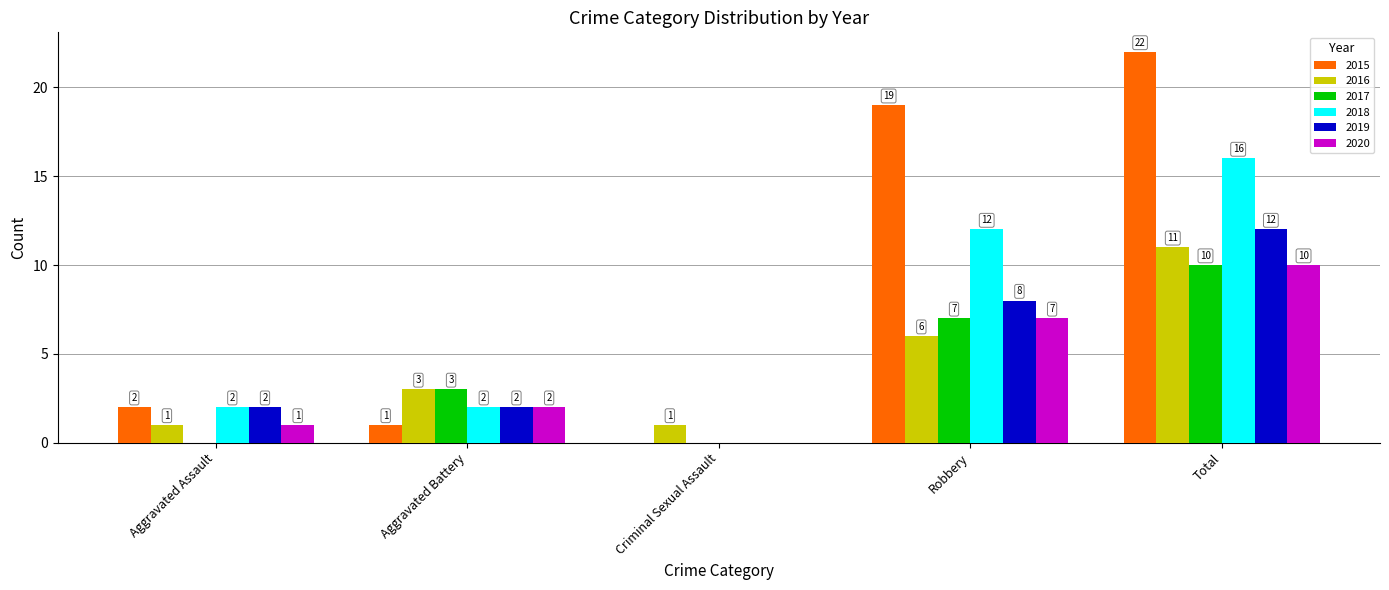

The 2020 series shows 10 at Total. True or false?

True